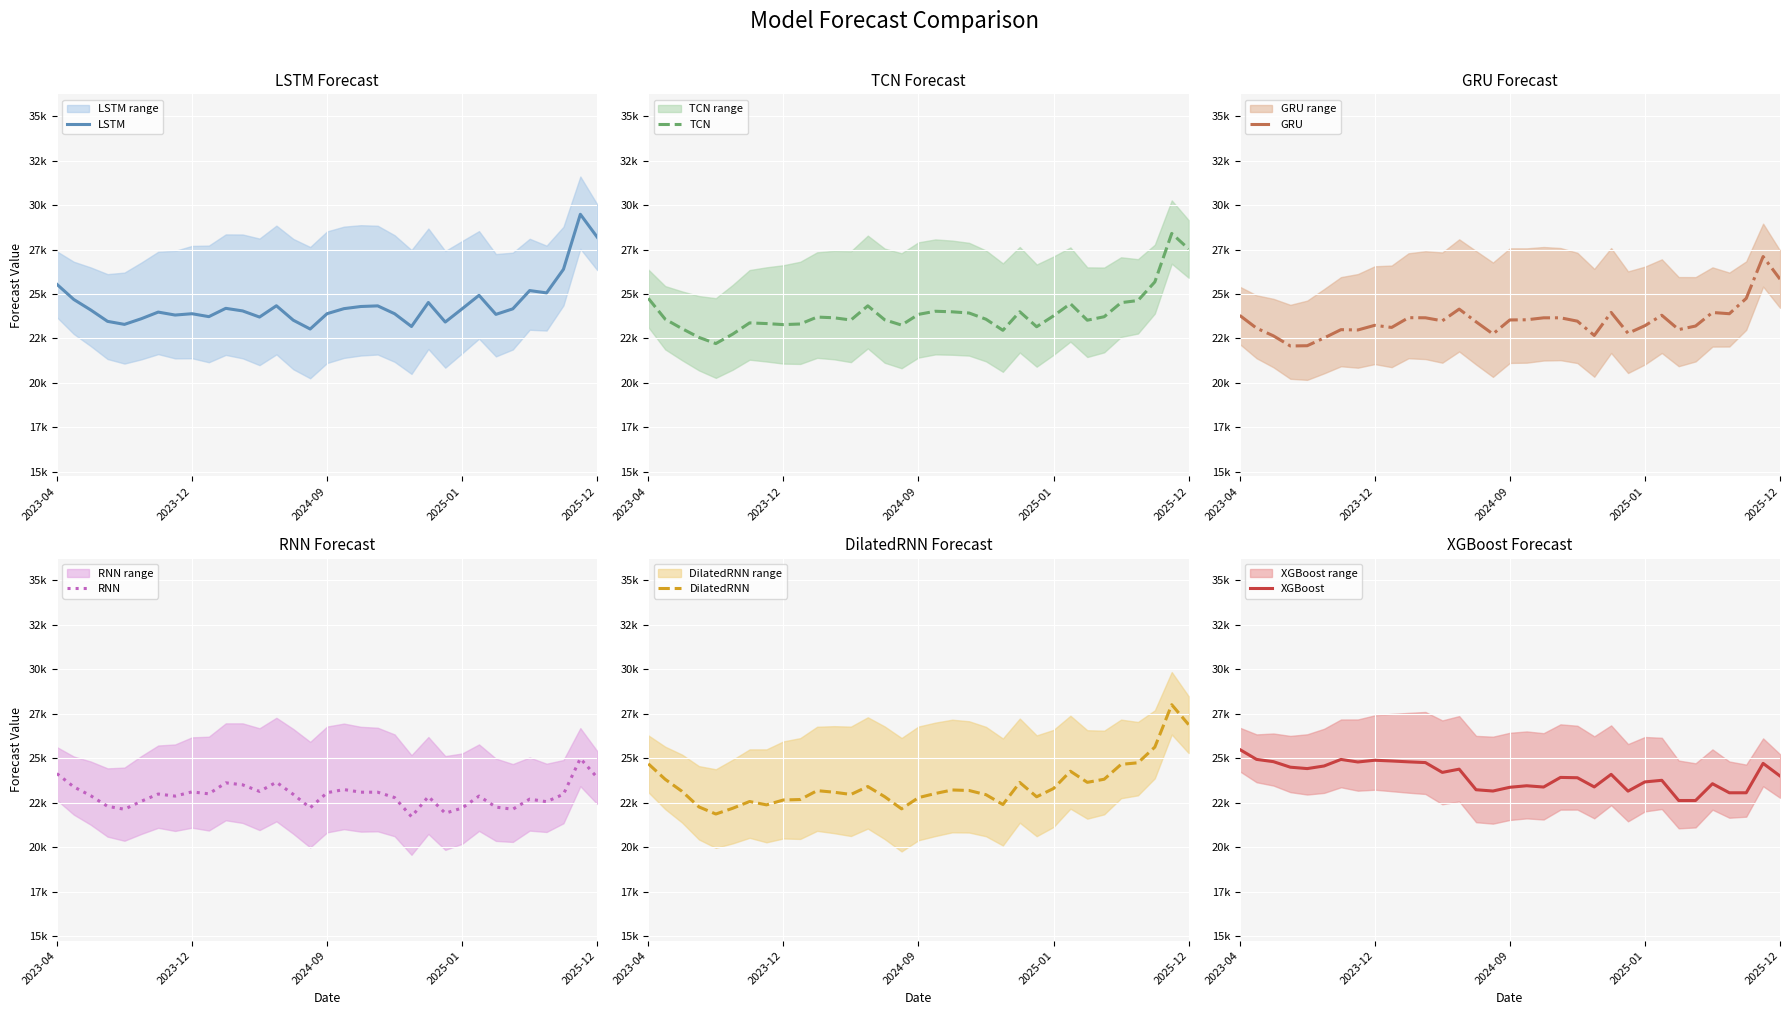

Is the value of XGBoost at 6 greater than the value of TCN at 12?

Yes